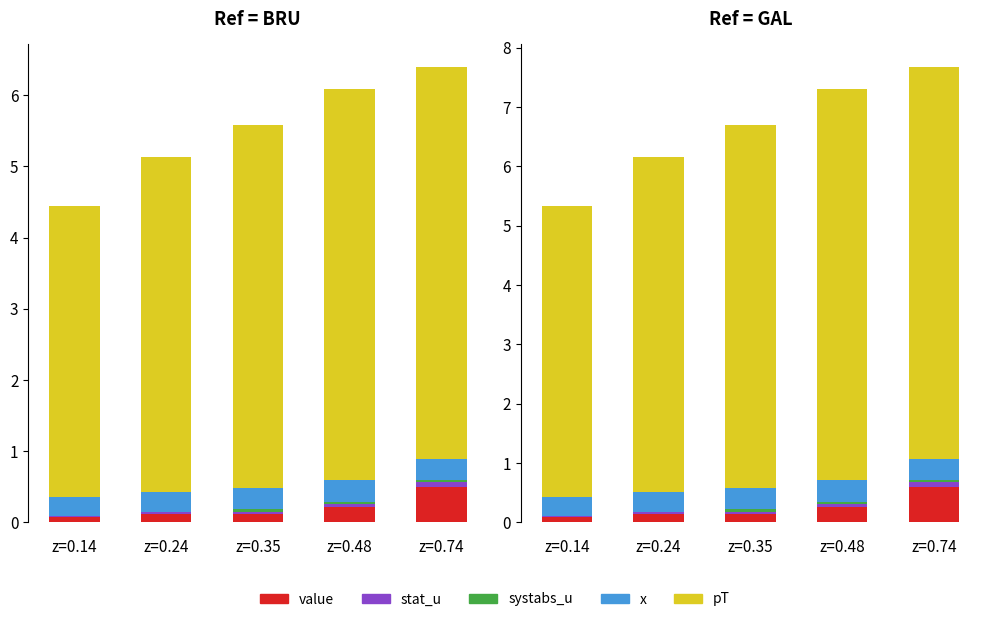

Reading right to left, extract all data points from this chart.

value: z=0.74=0.6	z=0.48=0.3	z=0.35=0.1	z=0.24=0.1	z=0.14=0.1
stat_u: z=0.74=0.1	z=0.48=0.0	z=0.35=0.0	z=0.24=0.0	z=0.14=0.0
systabs_u: z=0.74=0.0	z=0.48=0.0	z=0.35=0.0	z=0.24=0.0	z=0.14=0.0
x: z=0.74=0.4	z=0.48=0.4	z=0.35=0.4	z=0.24=0.3	z=0.14=0.3
pT: z=0.74=6.6	z=0.48=6.6	z=0.35=6.1	z=0.24=5.6	z=0.14=4.9